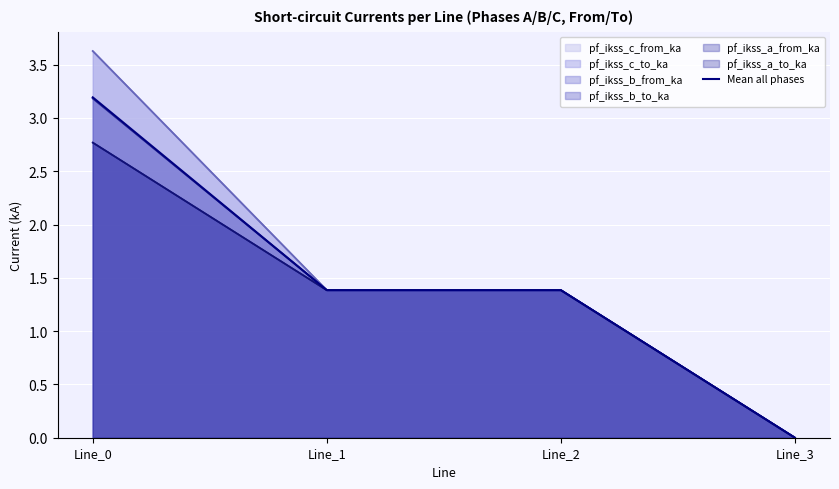

True or false: the data shows 1.4 at Line_1.

True